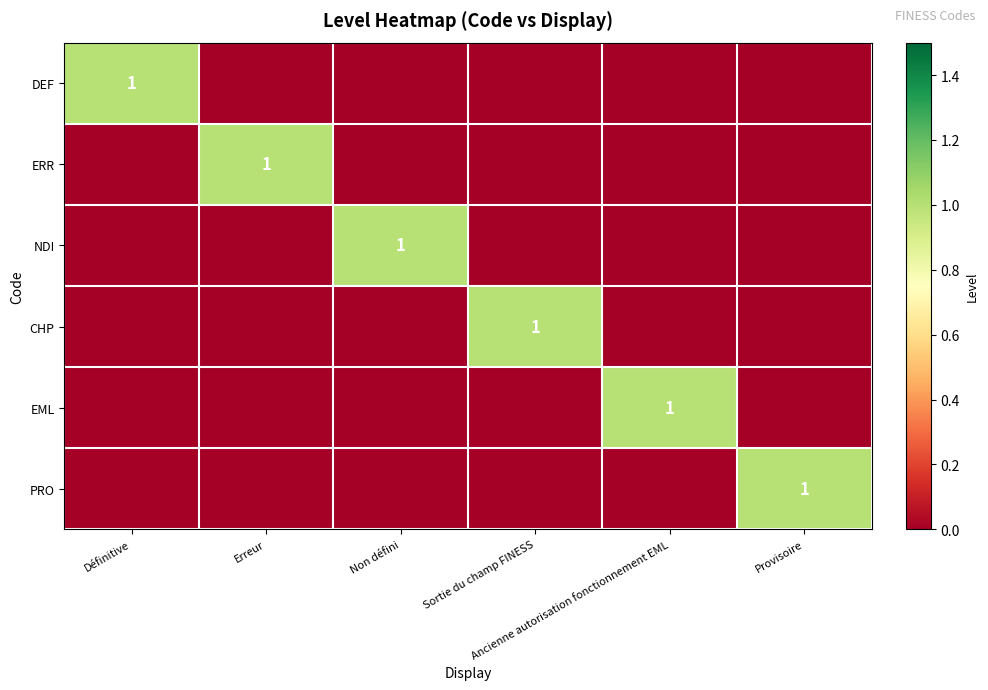

At which category is the sum across all series the highest?

Définitive